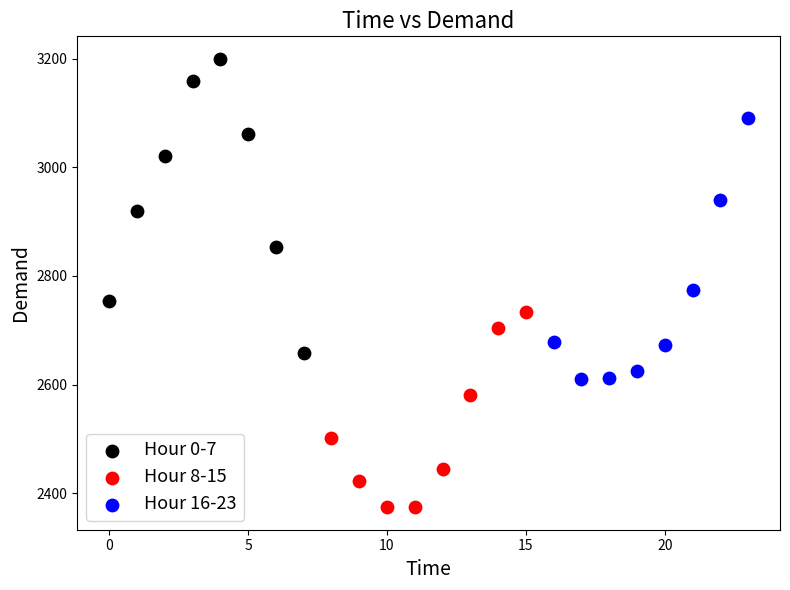

Which series contains the lowest Y value?

Hour 8-15